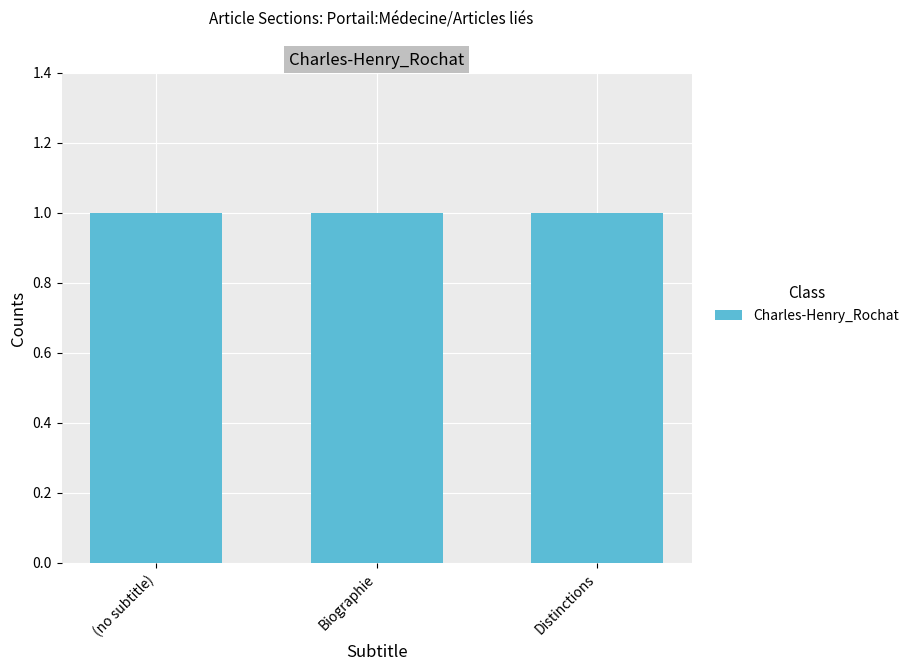

What is the sum of all values?

3